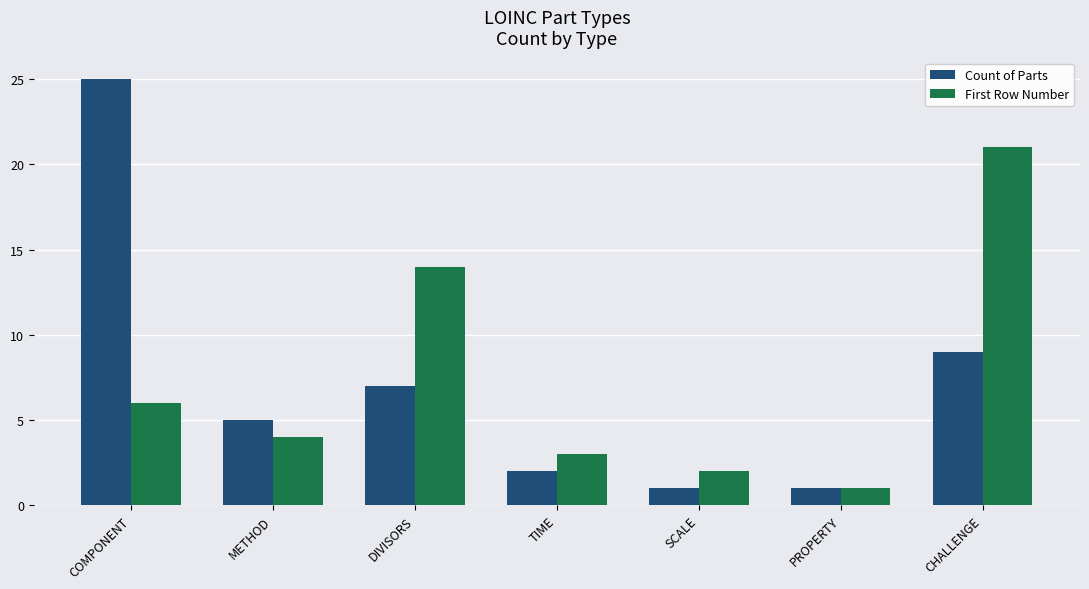

What are all the series names shown in the legend?

Count of Parts, First Row Number